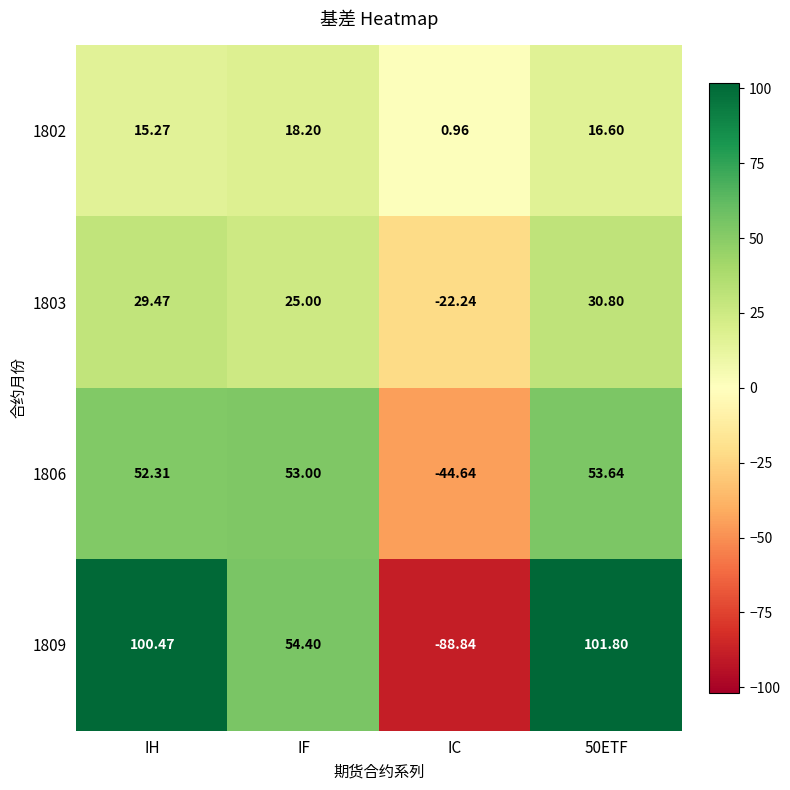

Rank the series by their maximum value, from highest to lowest.

1809, 1806, 1803, 1802